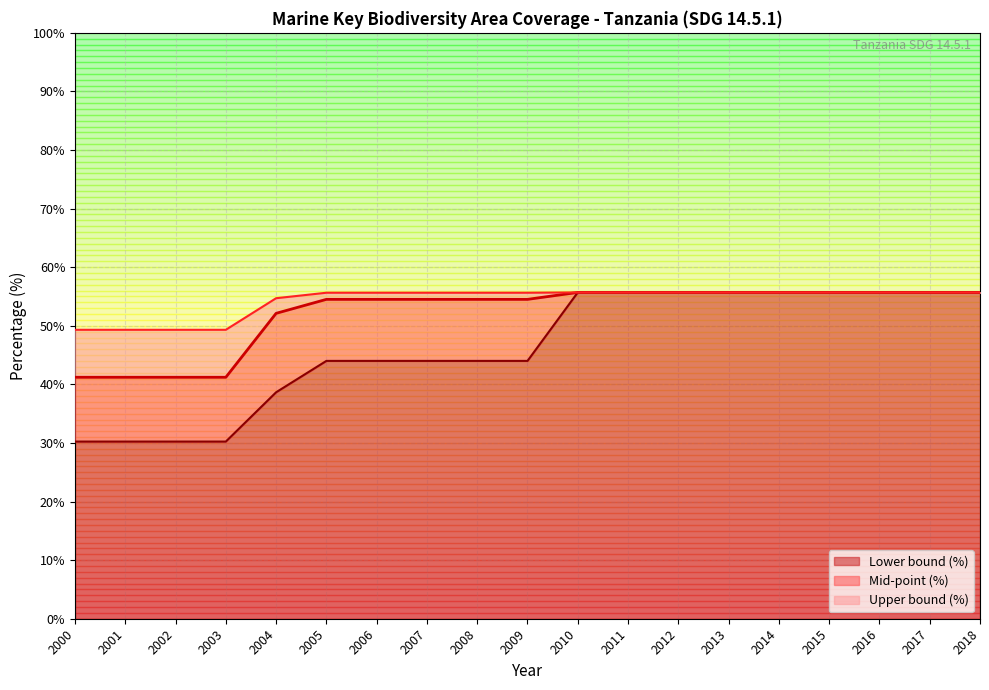

What is the sum of the Lower bound (%) values at 2016 and 2008?

99.7